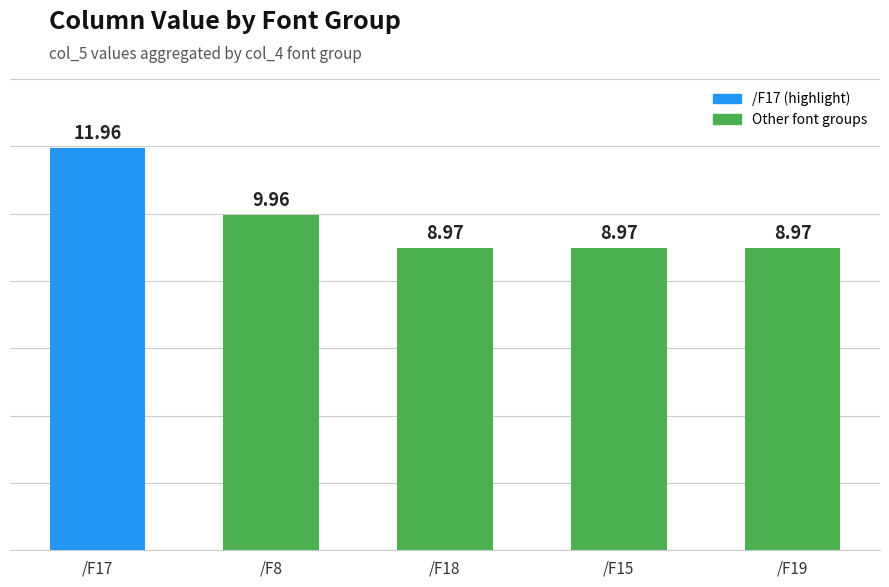

What is the sum of the values at /F15 and /F19?

17.9